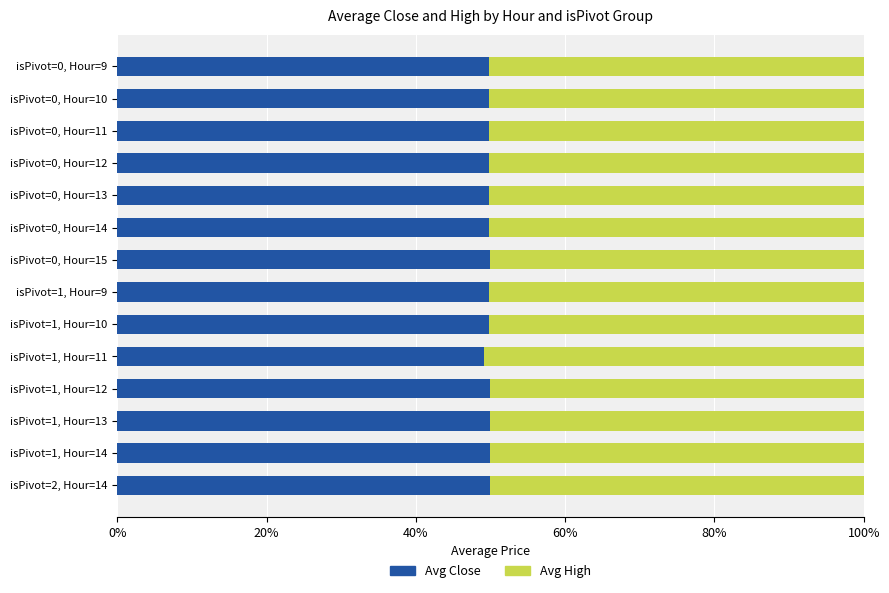

True or false: Avg Close has a value of 17.4 at isPivot=0, Hour=12.

False